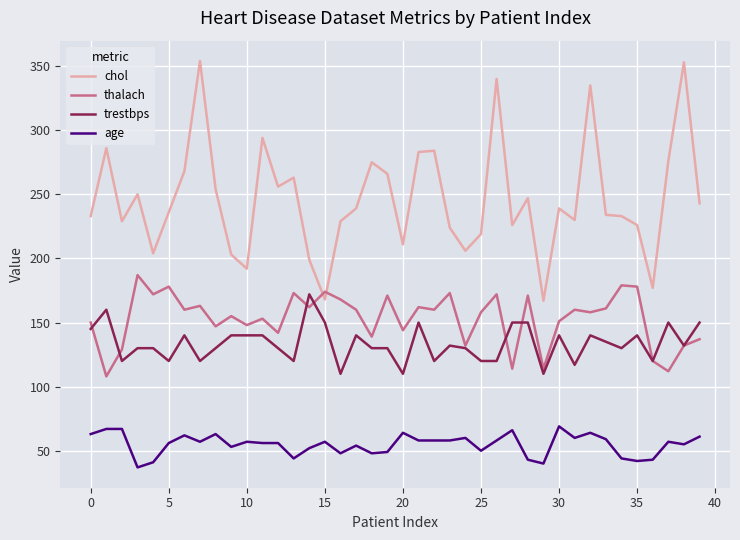

Which series has the largest total across all categories?

chol